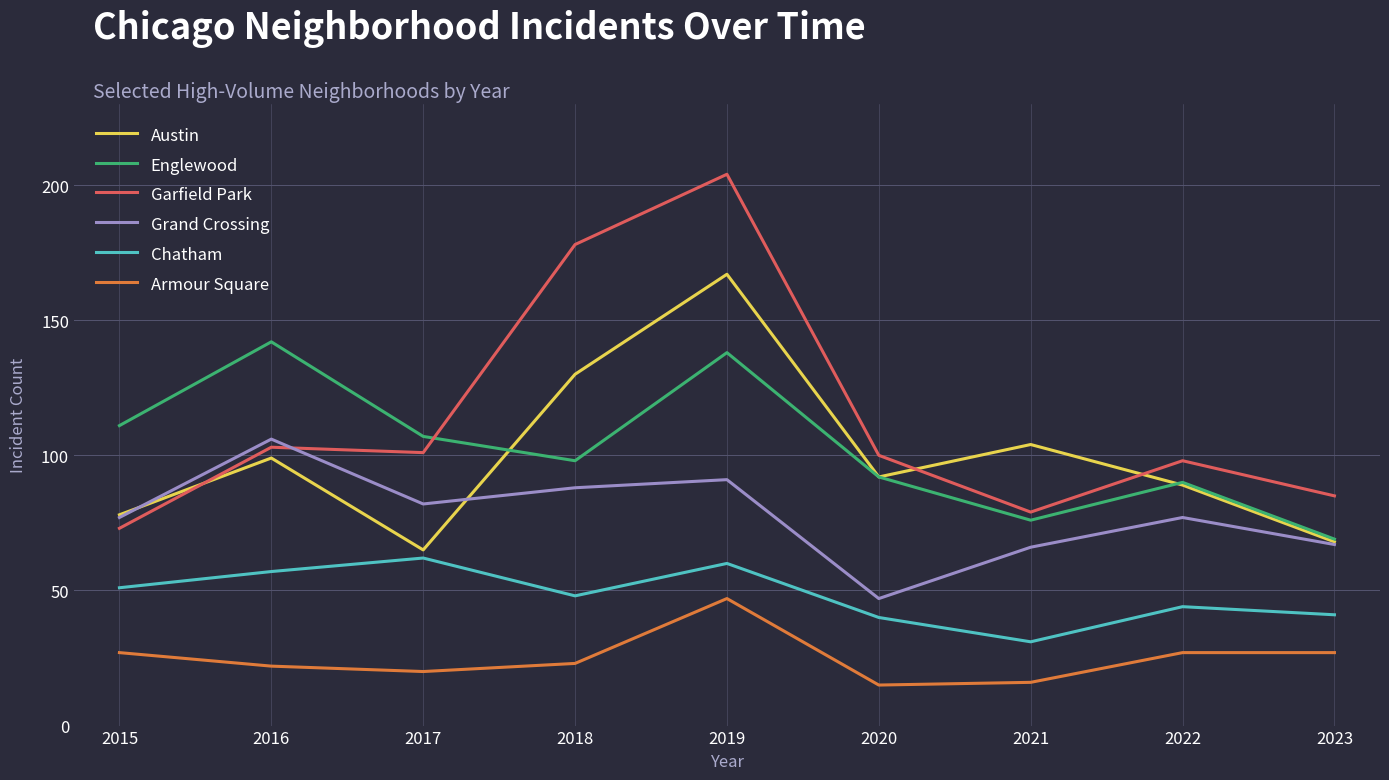

What is the approximate value of Austin at 2023?

68